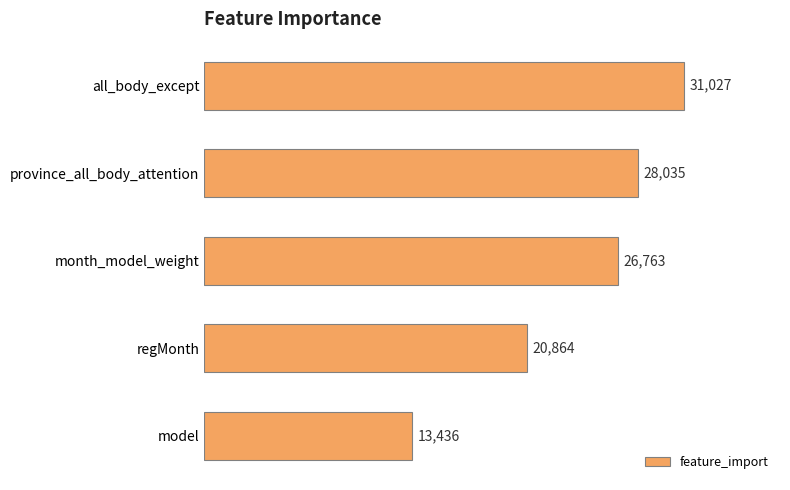

Is it true that the value at regMonth is 20864?

True